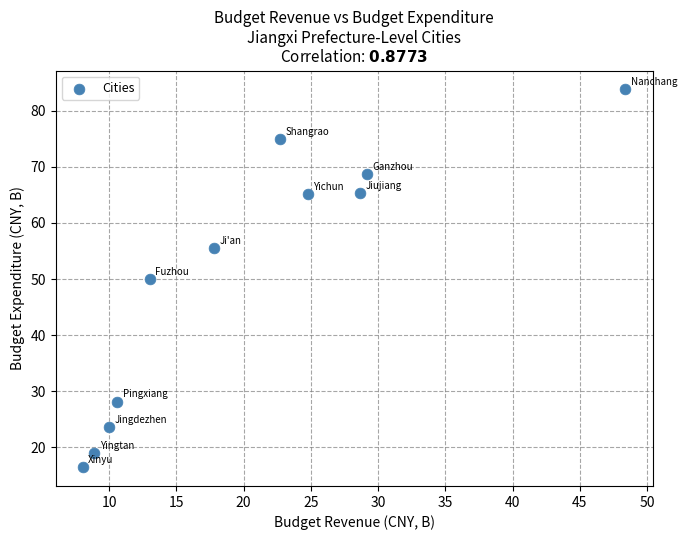

What is the average Y value?

50.0